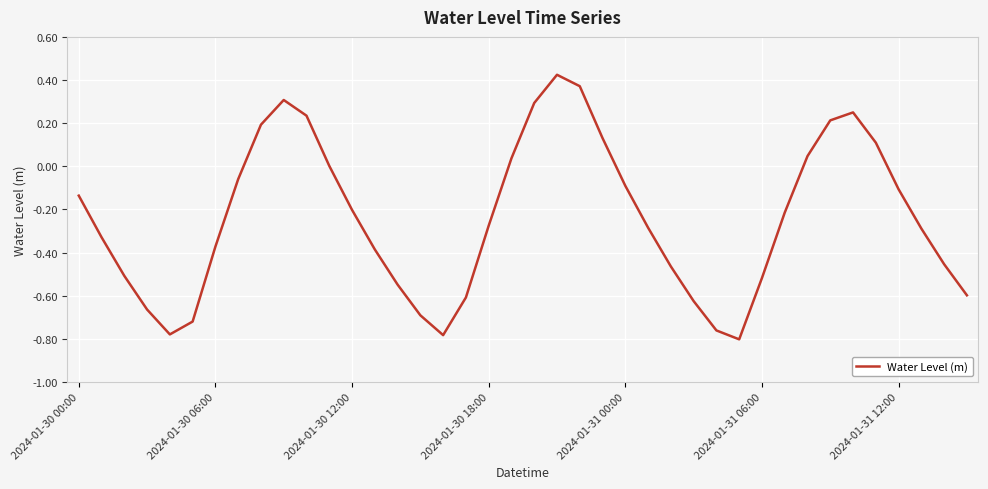

How many lines are shown in the chart?

1